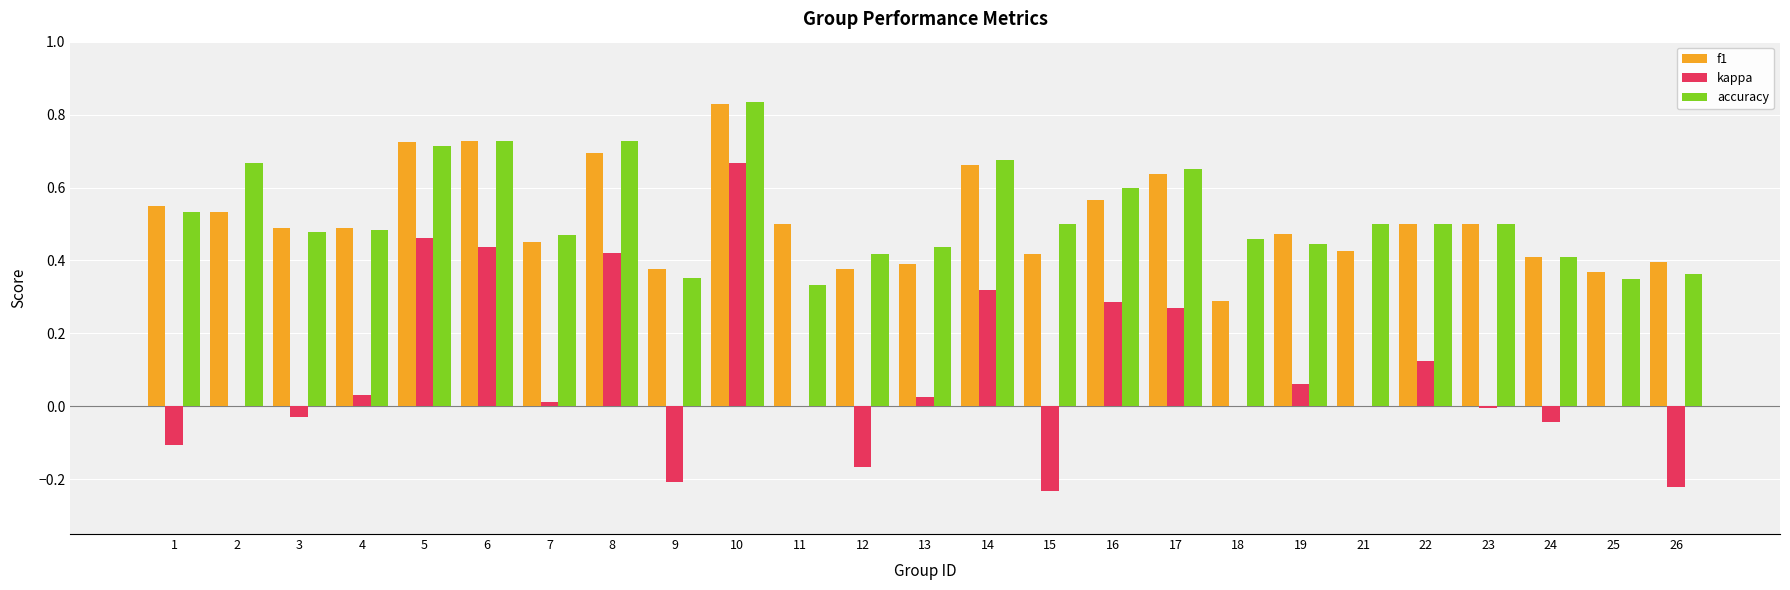

Is the value of accuracy at 5 greater than the value of f1 at 9?

Yes